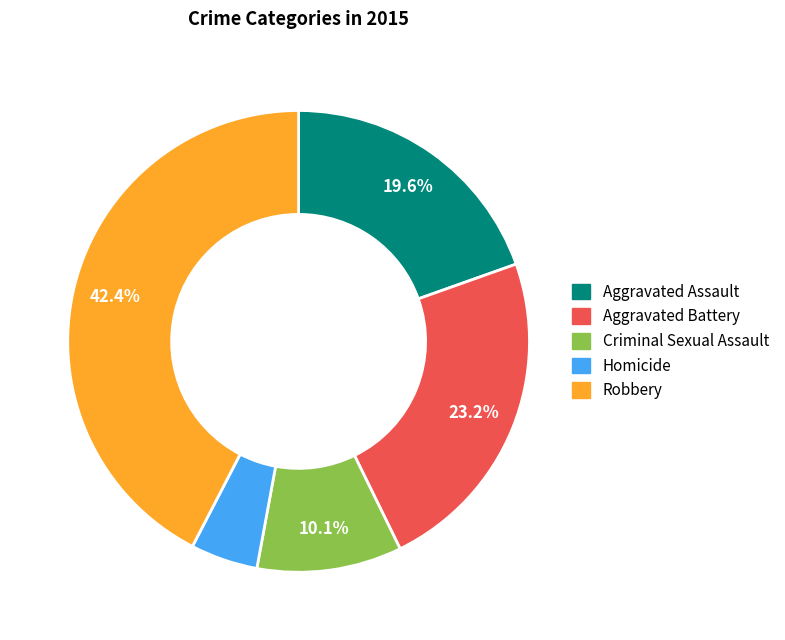

Approximately how many times larger is the value at Robbery compared to Criminal Sexual Assault?

4.2